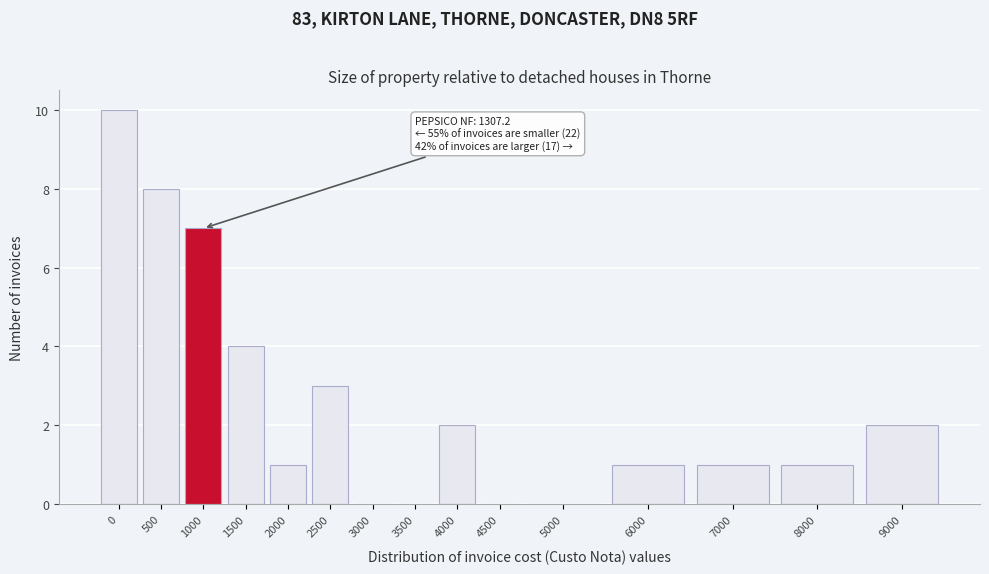

Reading left to right, what are all the values shown in this chart?

0=10	500=8	1000=7	1500=4	2000=1	2500=3	3000=0	3500=0	4000=2	4500=0	5000=0	6000=1	7000=1	8000=1	9000=2